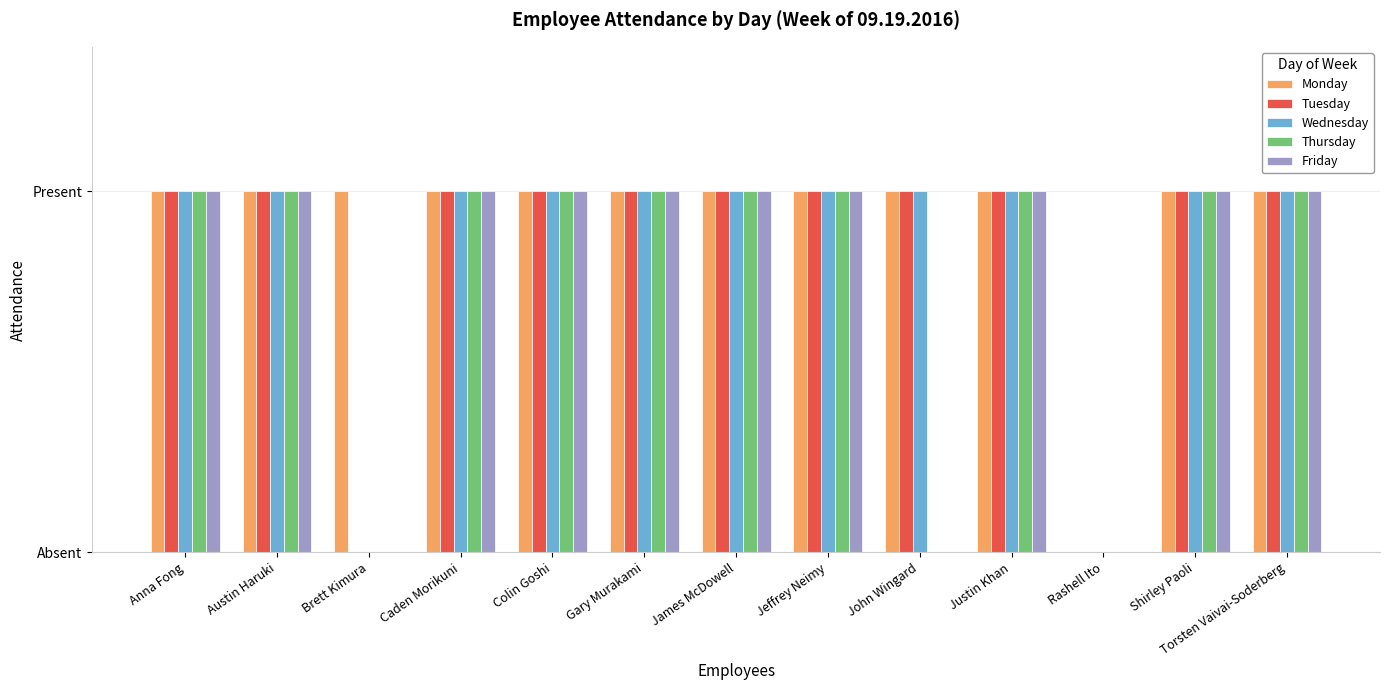

Are the bars grouped side by side (vs. stacked)?

Yes